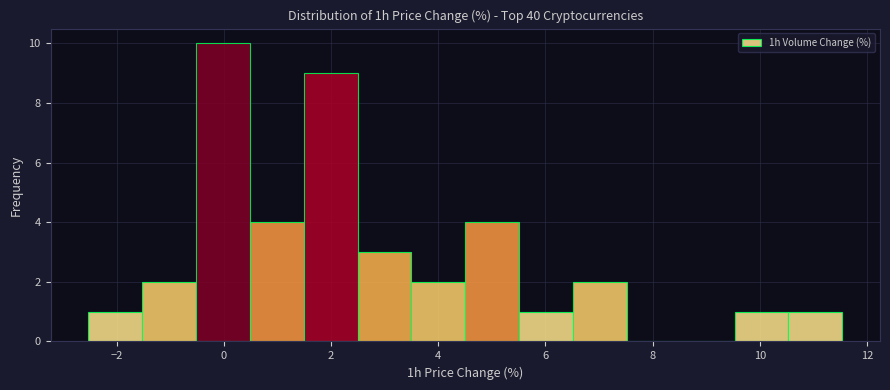

Reading left to right, transcribe this chart: for each bar, give the range it covers on the x-axis and its height. Neither the bar edges nor the heights are printed on the chart, so give them approximately, as read against the axes.

-2.6 to -1.6: 1
-1.6 to -0.6: 2
-0.6 to 0.4: 10
0.4 to 1.4: 4
1.4 to 2.4: 9
2.4 to 3.6: 3
3.6 to 4.6: 2
4.6 to 5.6: 4
5.6 to 6.6: 1
6.6 to 7.6: 2
7.6 to 8.6: 0
8.6 to 9.6: 0
9.6 to 10.6: 1
10.6 to 11.6: 1